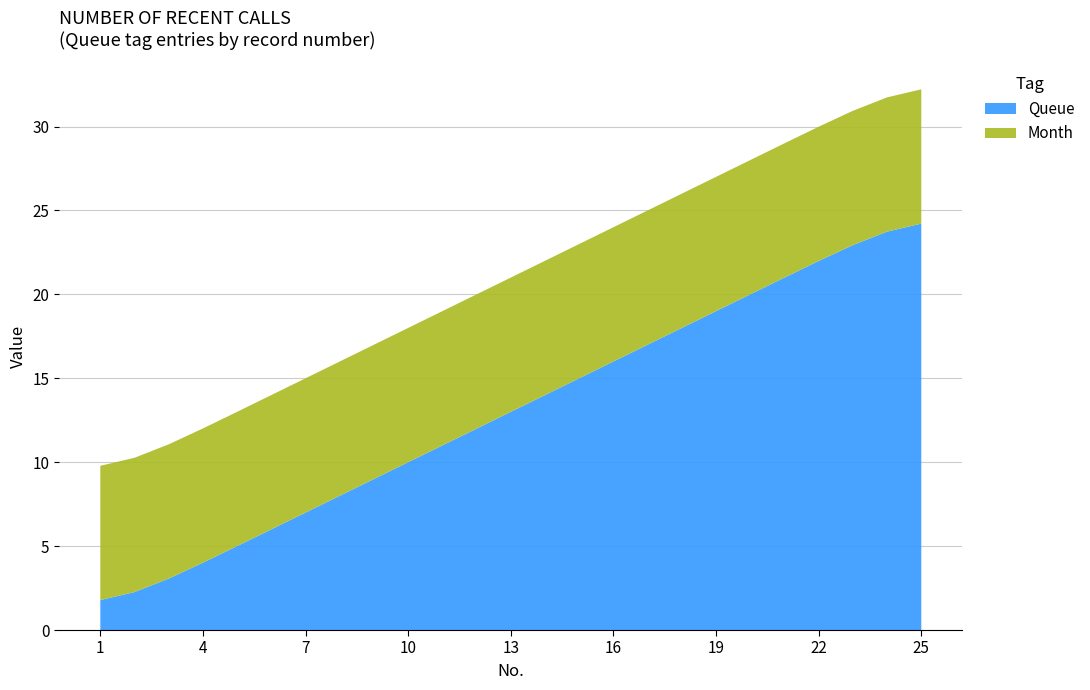

What is the minimum value for Queue?

1.8